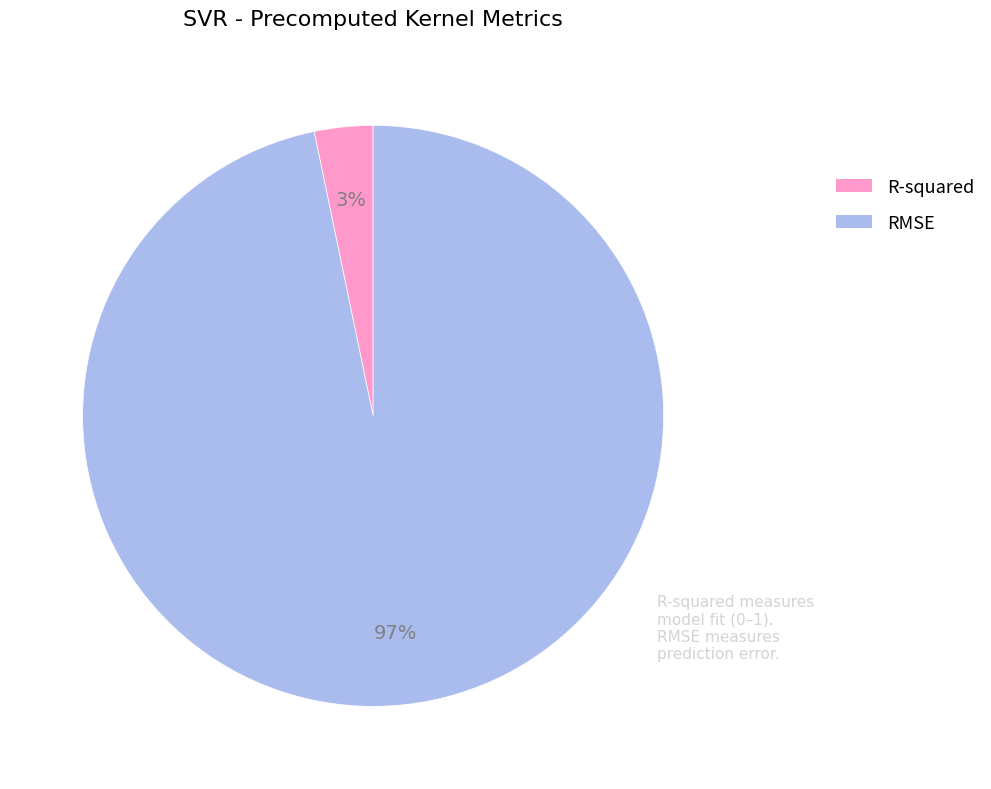

Is R-squared the majority of the pie?

No